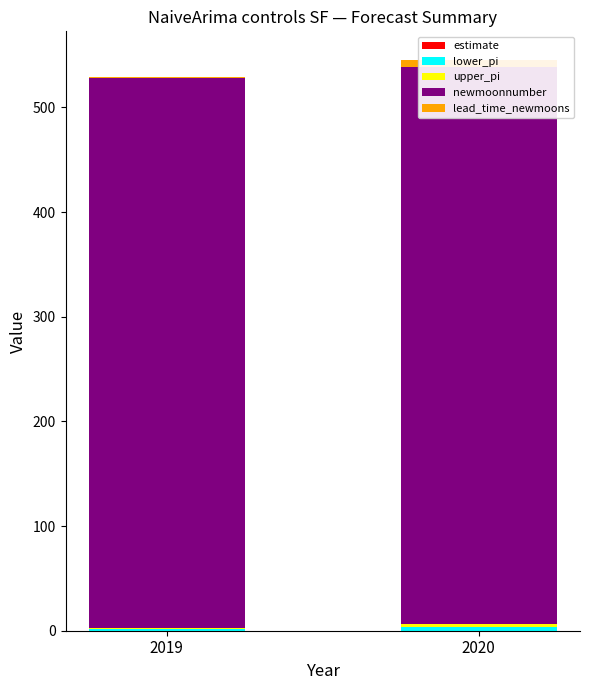

List the series in order of their peak value, lowest first.

estimate, lower_pi, upper_pi, lead_time_newmoons, newmoonnumber